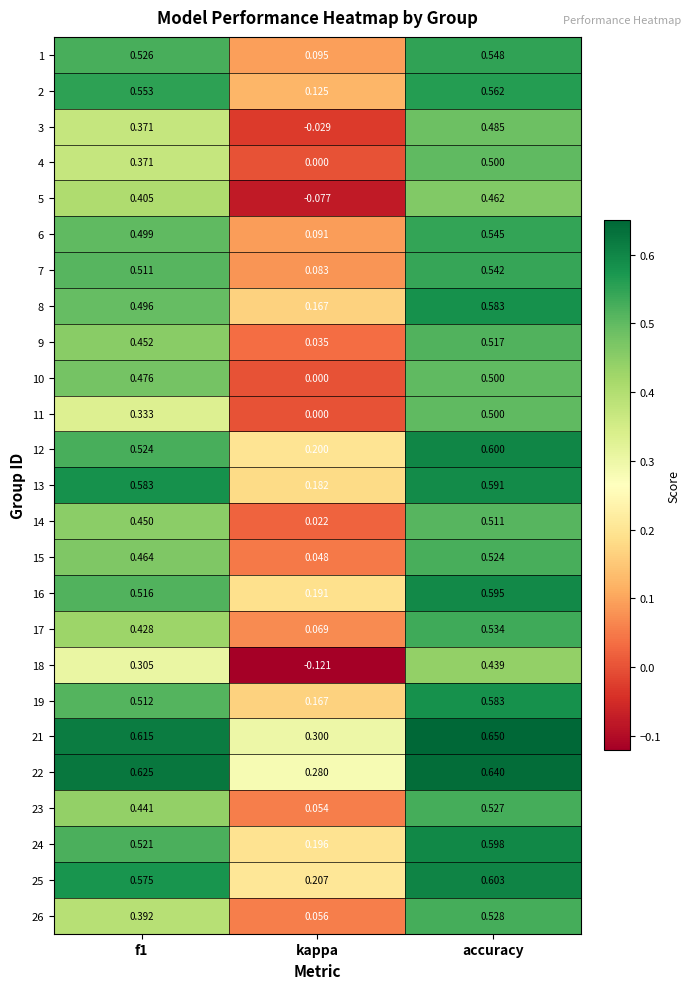

At which label is 15 closest to 0?

kappa